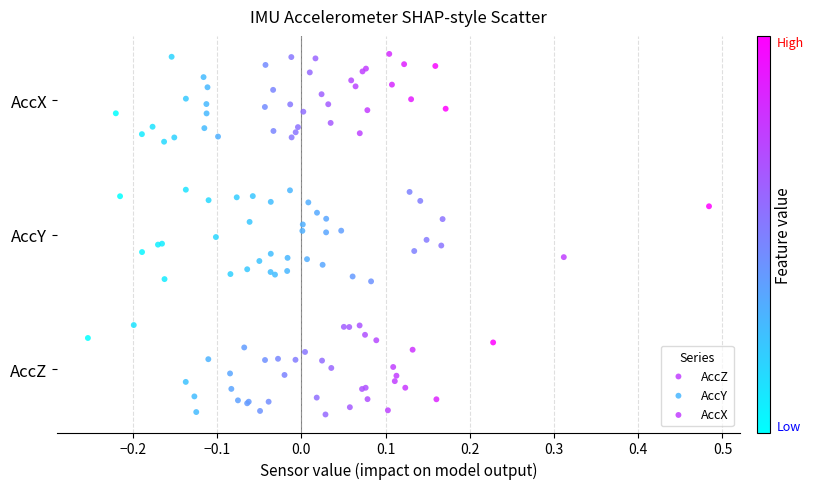

Which series reaches the maximum Y coordinate?

AccX